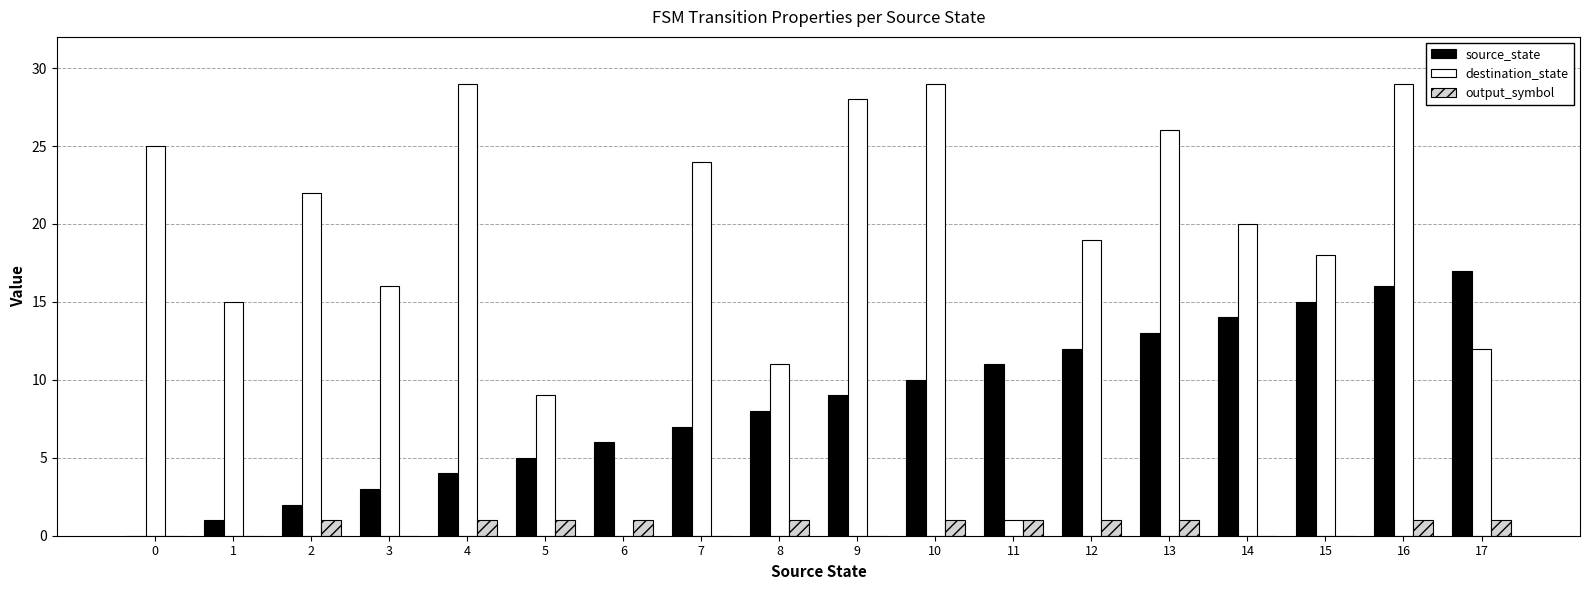

How many categories are shown in the chart?

18